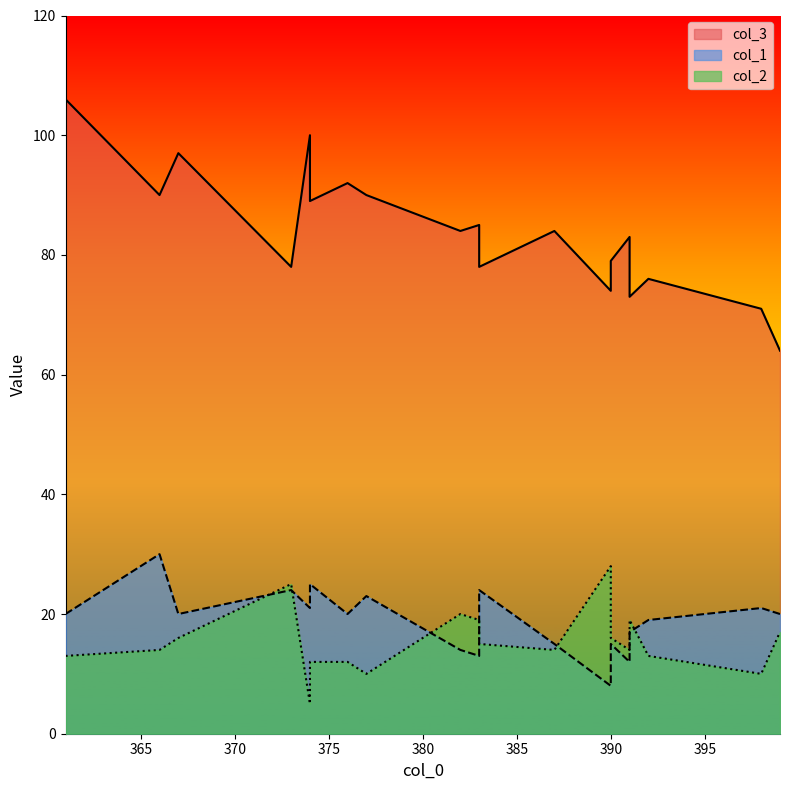

What is the average value of the col_1 series?

19